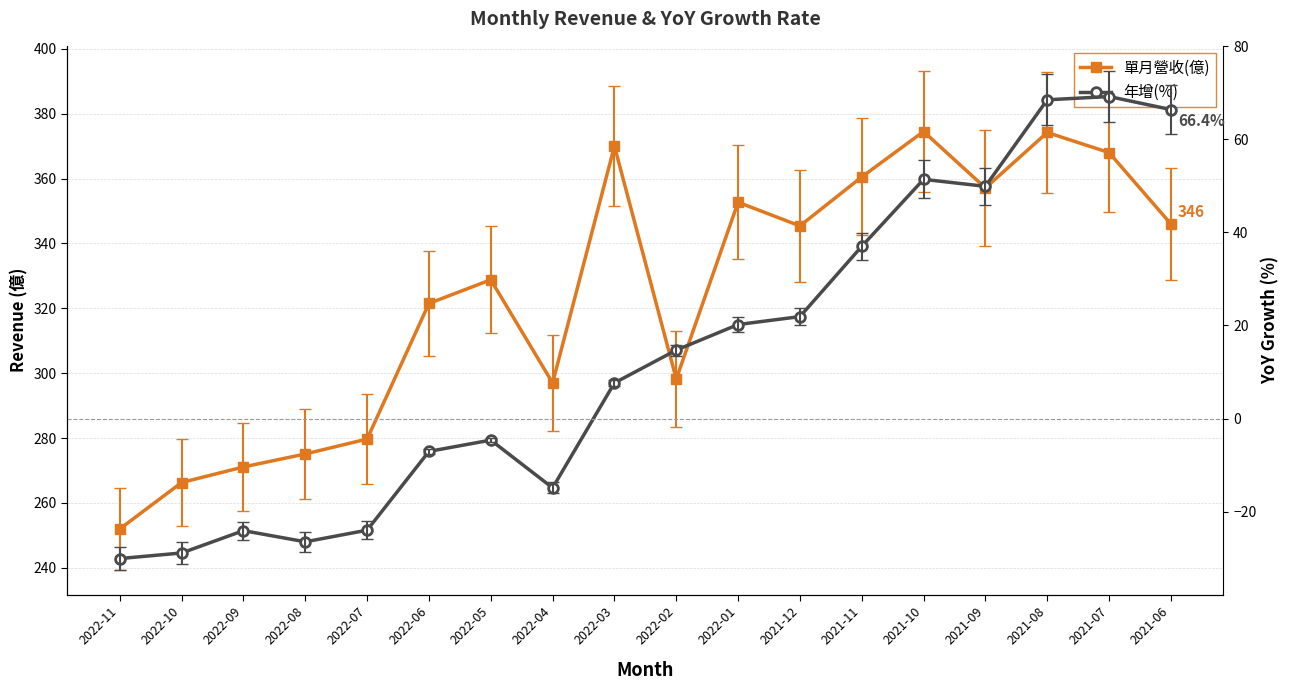

What is the value of the 單月營收(億) point at the 5th from the left?

279.7